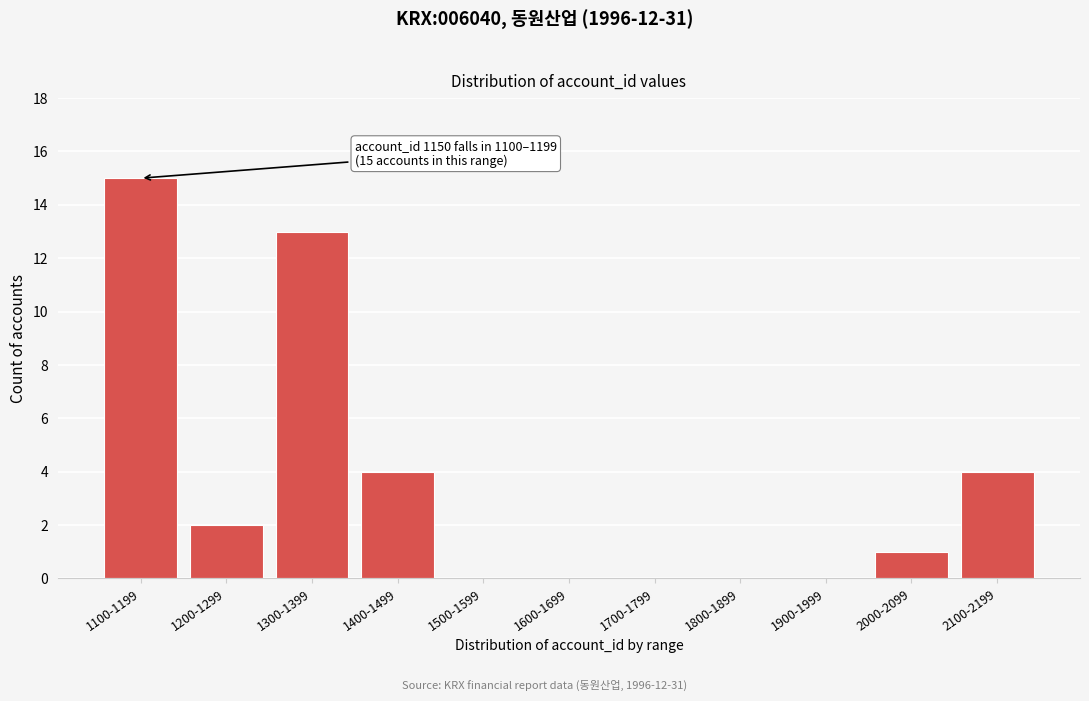

Reading left to right, what are all the values shown in this chart?

1100-1199=15	1200-1299=2	1300-1399=13	1400-1499=4	1500-1599=0	1600-1699=0	1700-1799=0	1800-1899=0	1900-1999=0	2000-2099=1	2100-2199=4